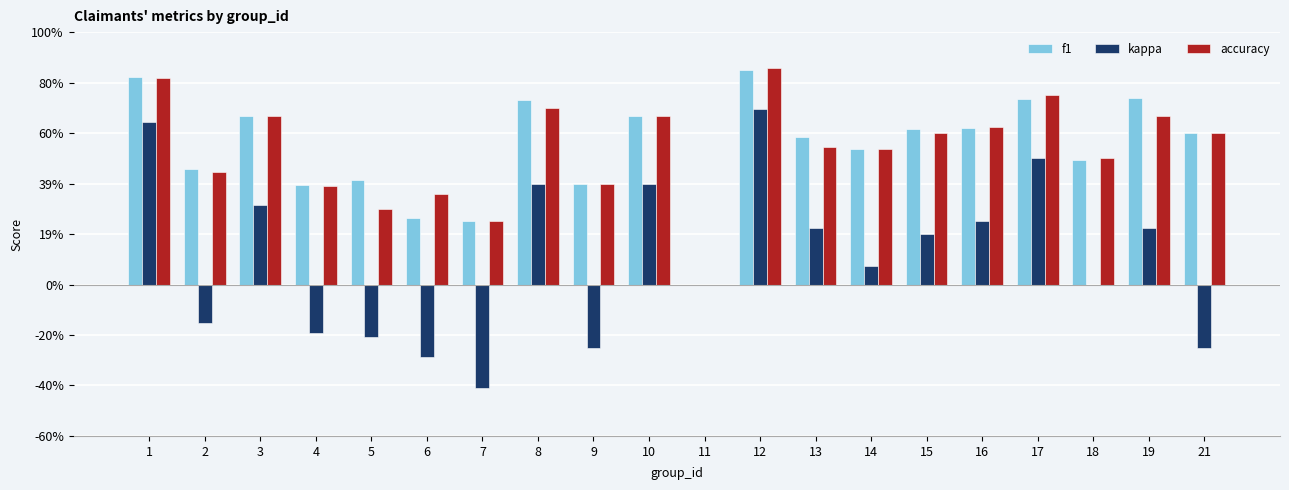

What is the difference between the highest and lowest values at 10?

0.3